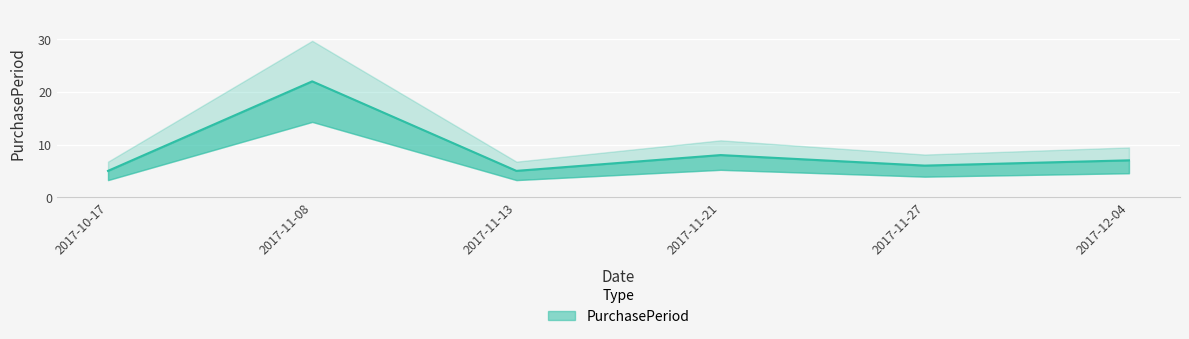

What is the sum of all values?

53